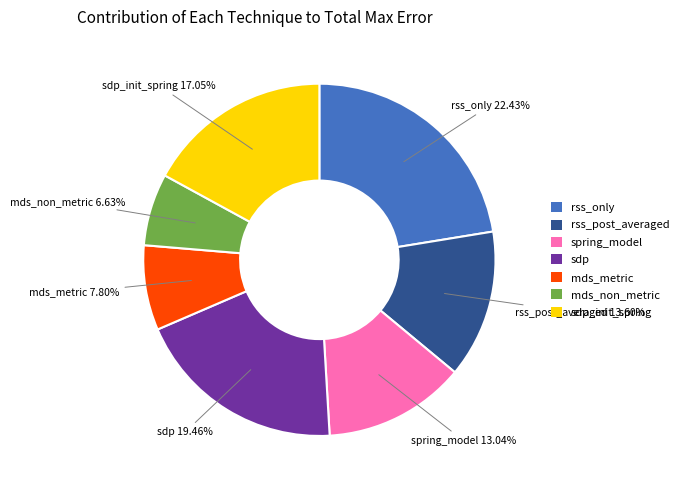

Is sdp_init_spring the majority of the pie?

No